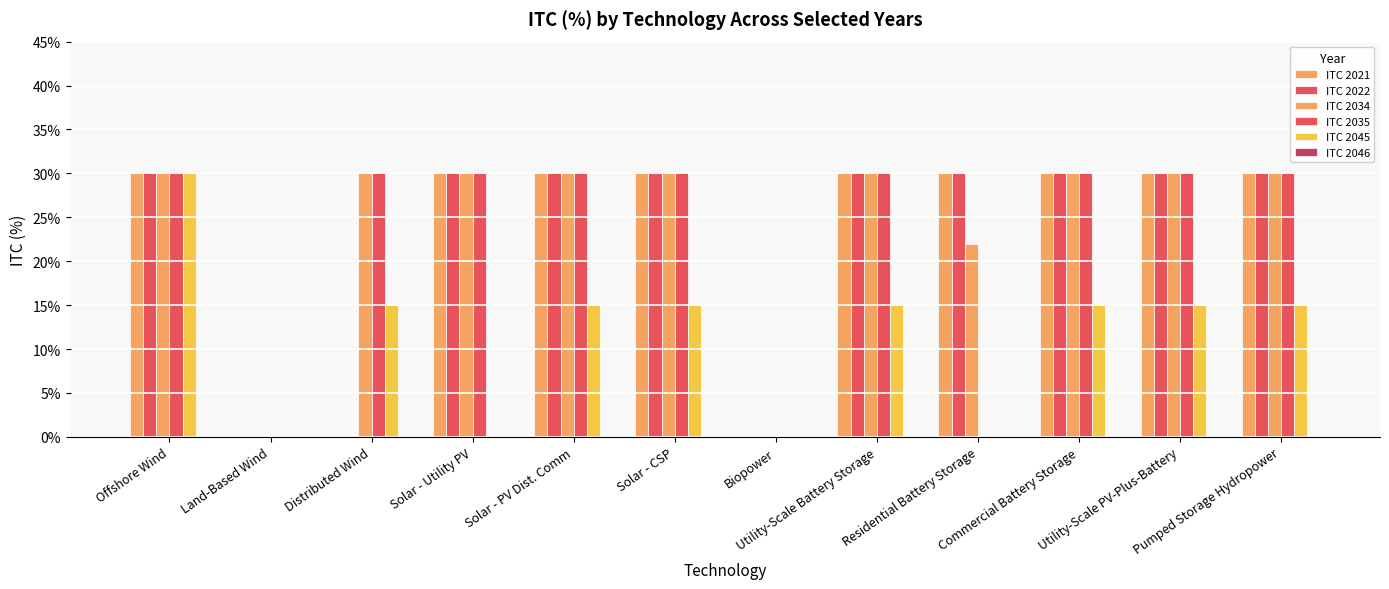

Are the bars grouped side by side (vs. stacked)?

Yes